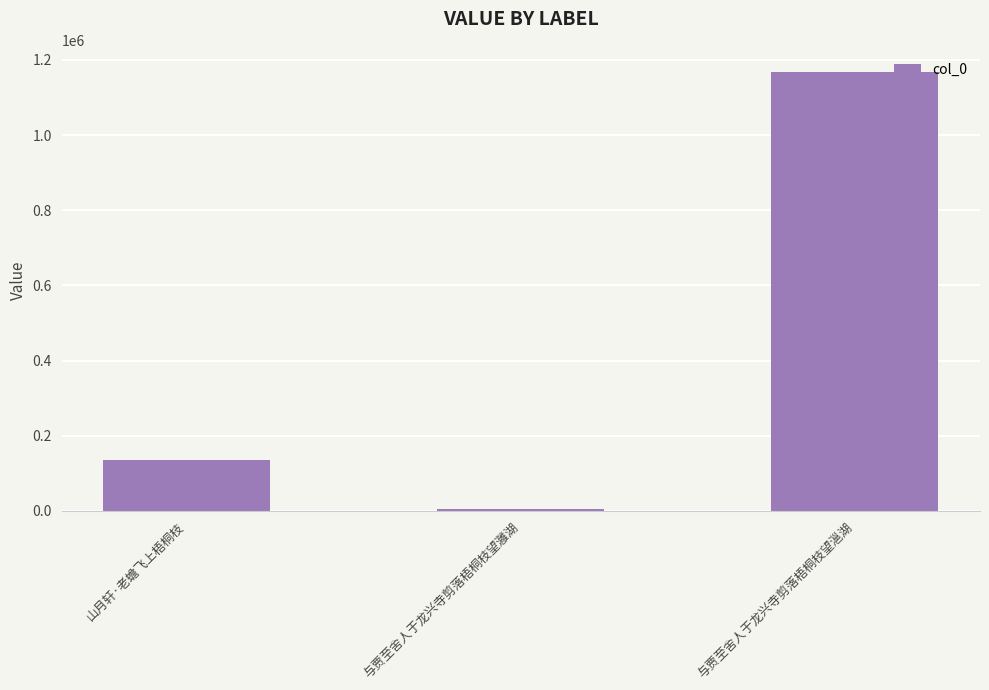

What is the average value?

436595